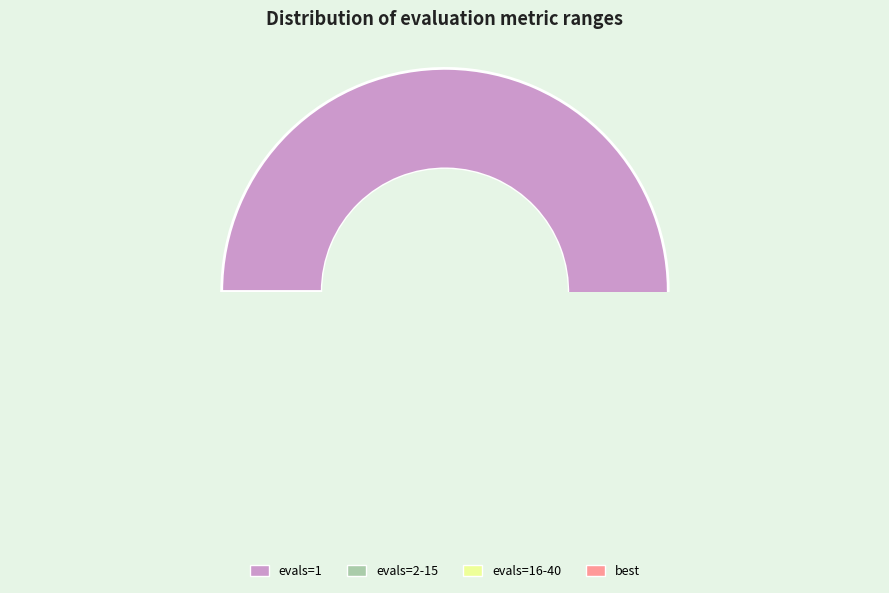

Count the number of slices in the pie.

4